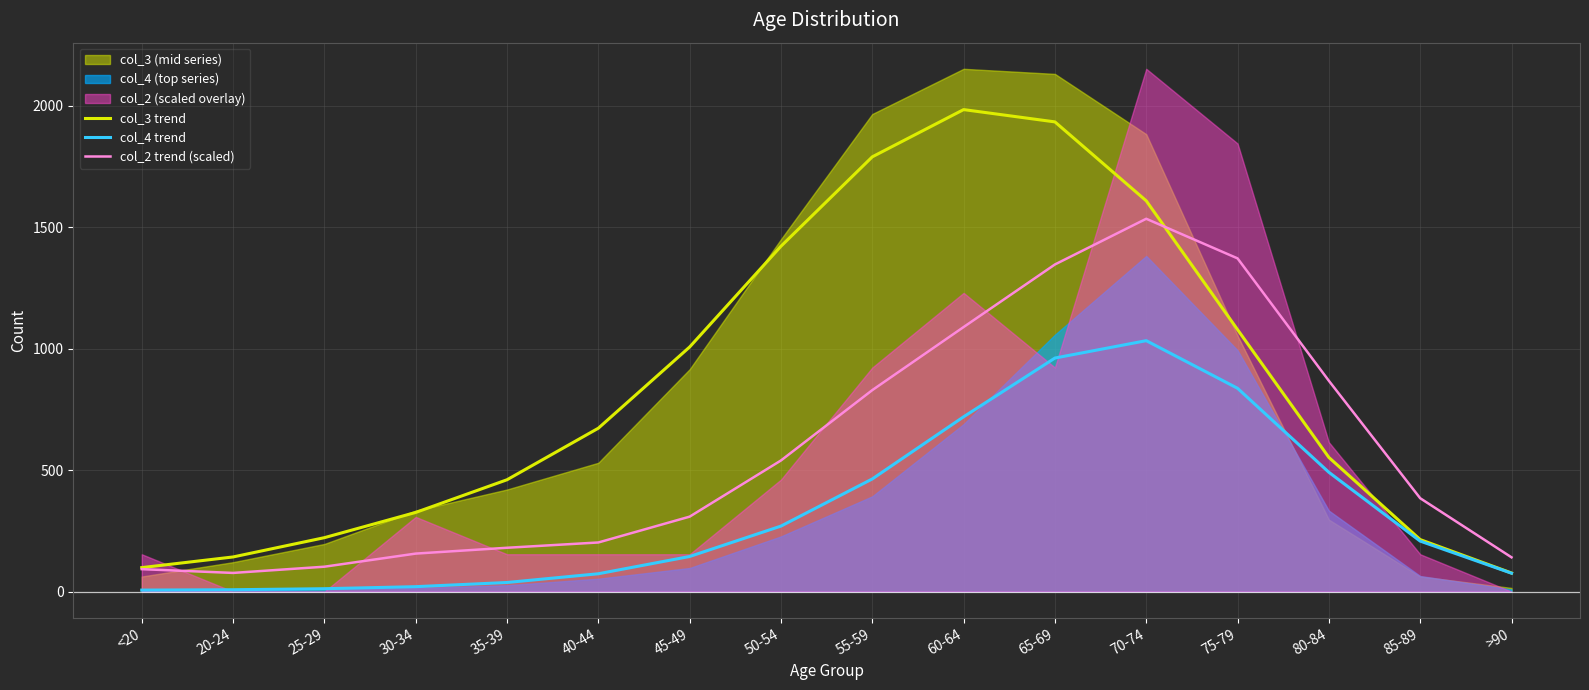

Where is col_3 trend nearest to the value 1029?

45-49